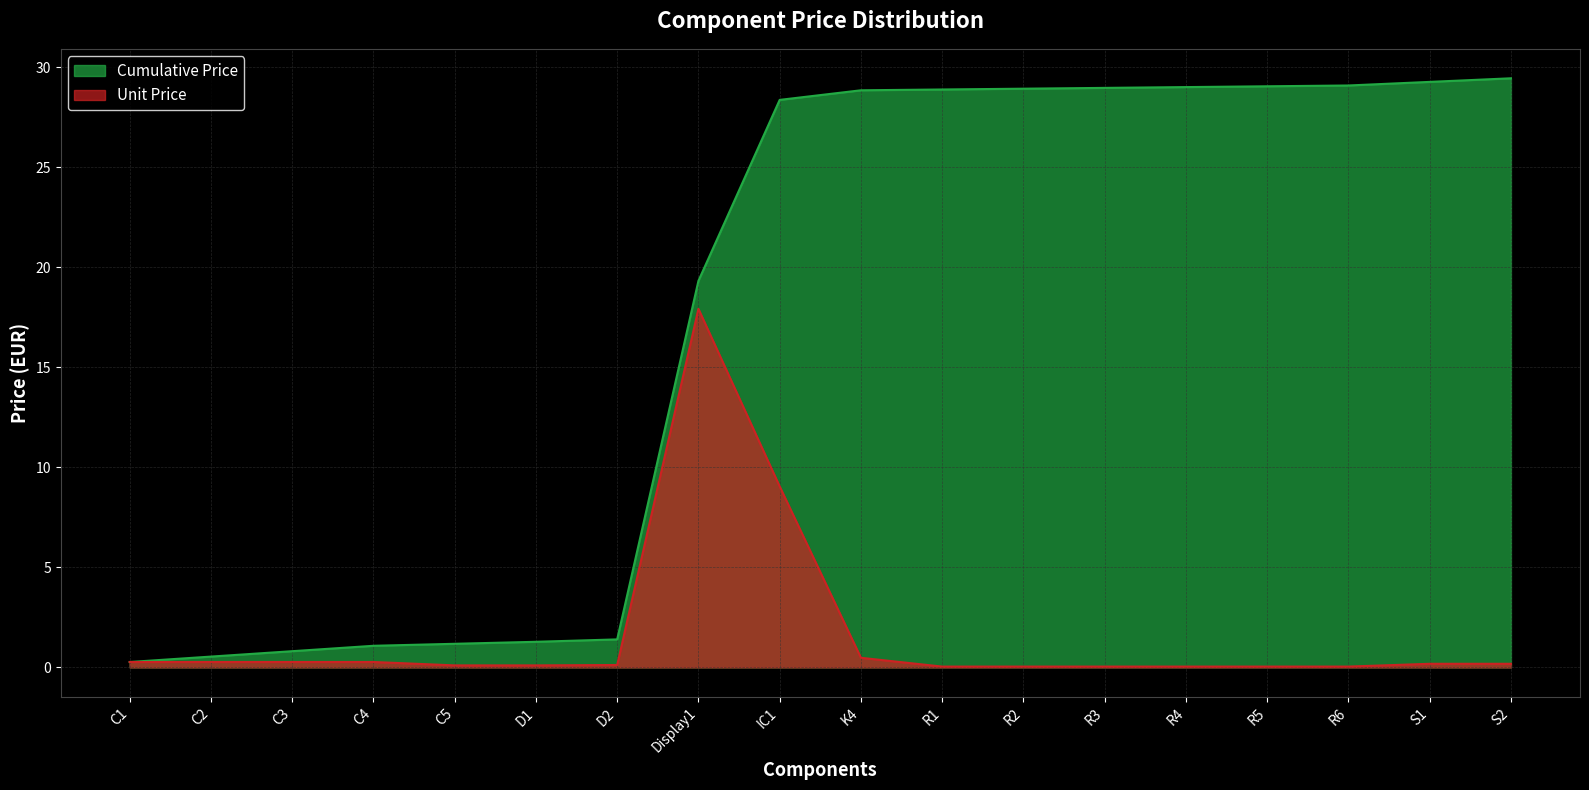

What is the difference between the Cumulative values at D2 and S2?

28.1